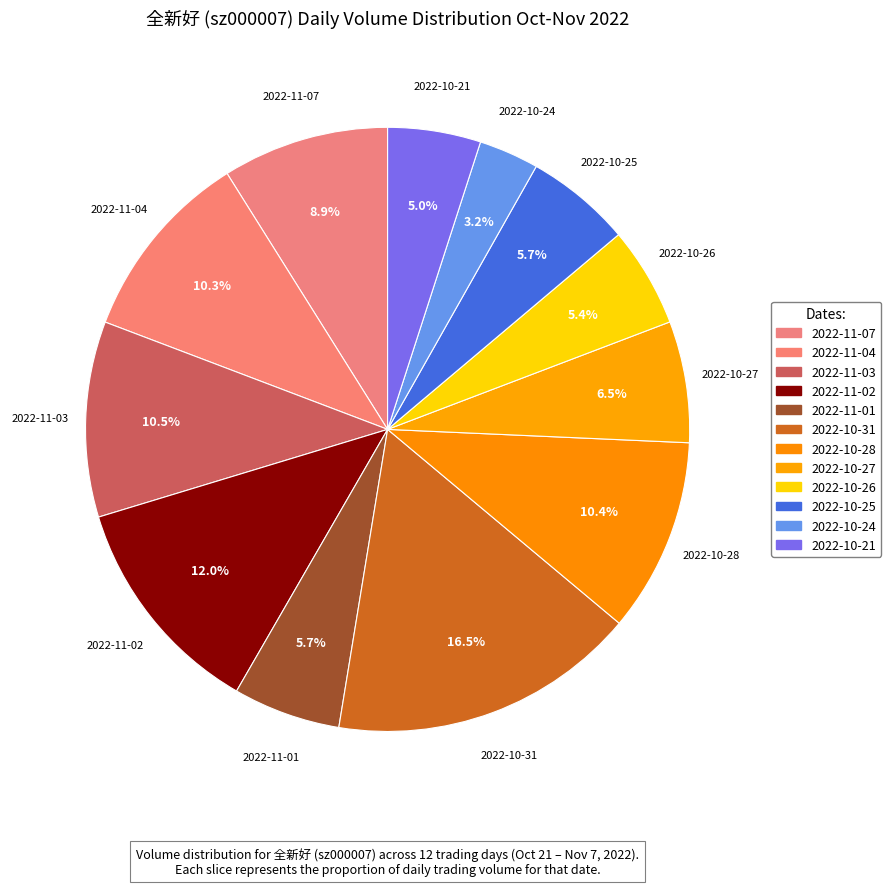

How many segments does this pie chart have?

12